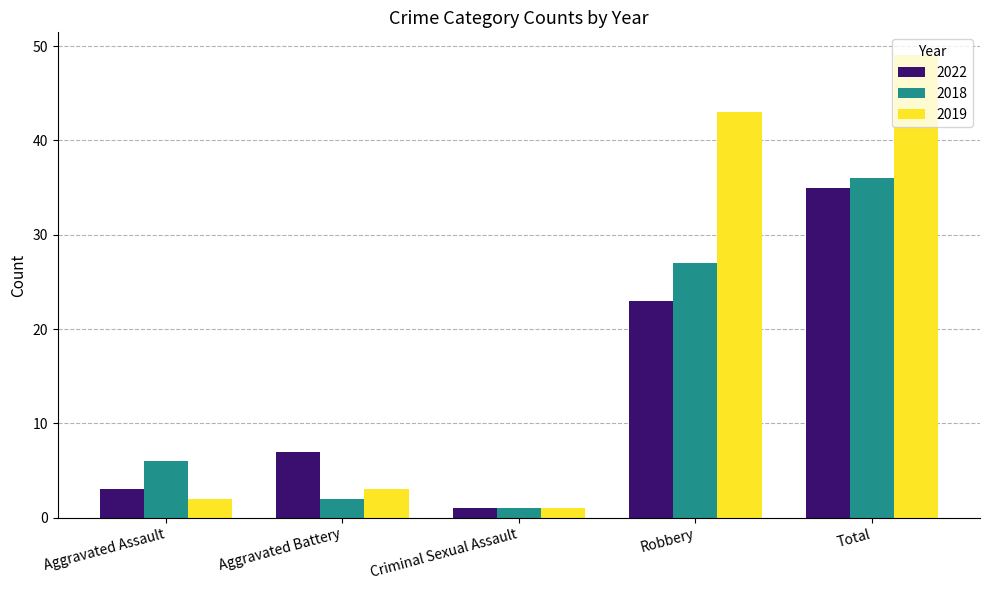

Does the chart contain any negative values?

No